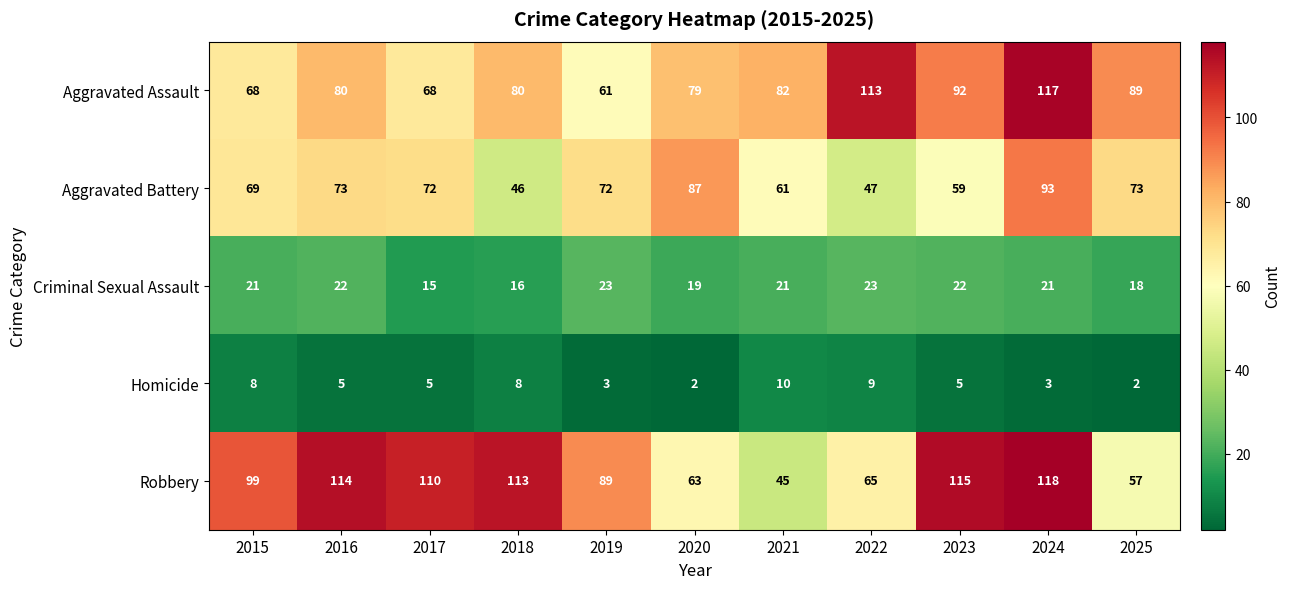

What is the sum of the Homicide values at 2018 and 2022?

17